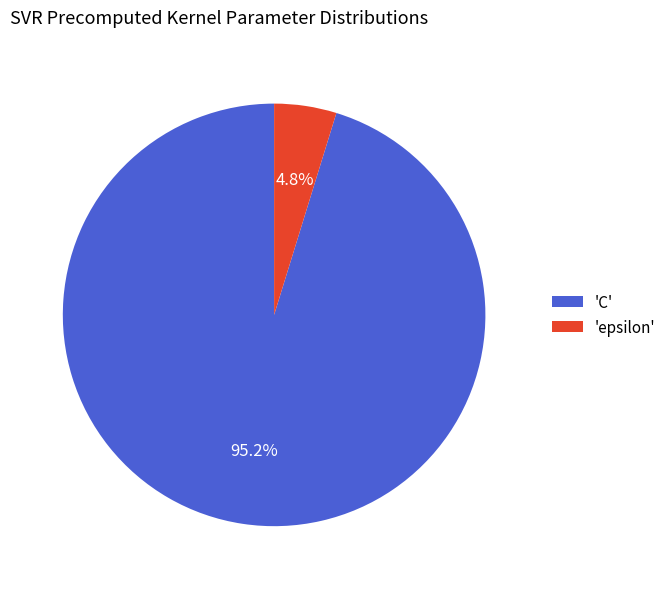

How many slices are in this pie chart?

2